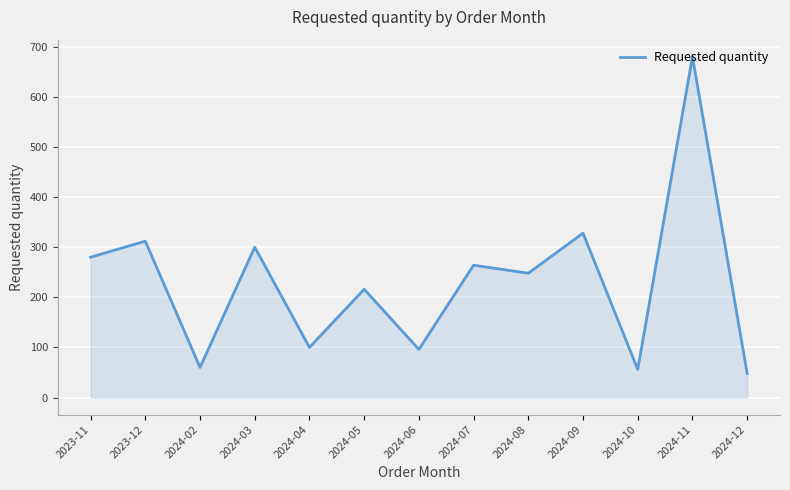

How many values are below 248?

6